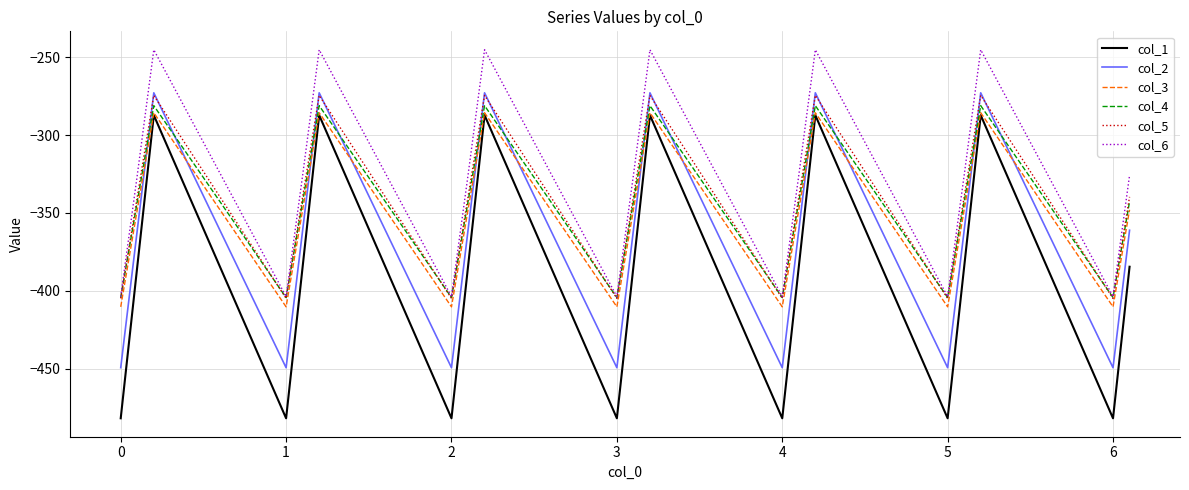

Which series has the largest range (max minus min)?

col_1